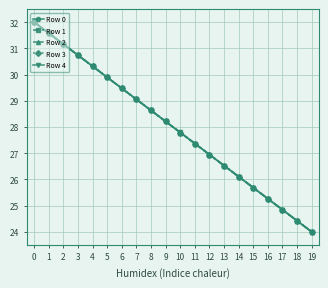

The Row 4 series shows 8.1 at 13. True or false?

False